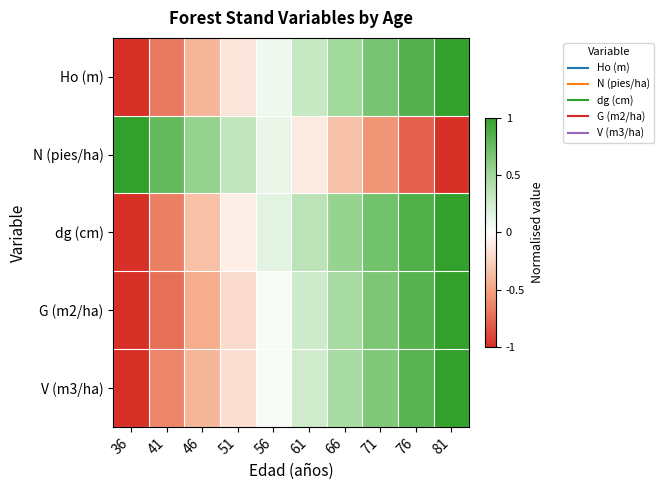

What is the spread (max minus min) of values at 51?

0.5